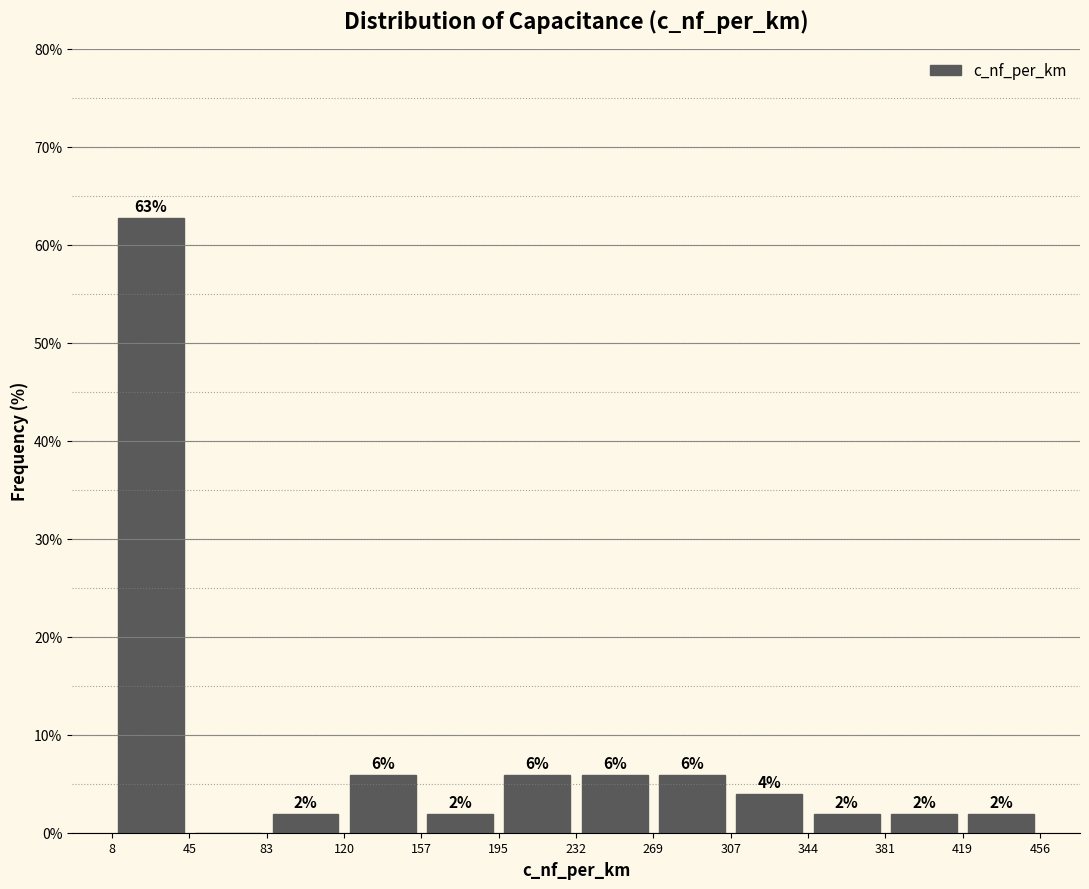

Over which range of the x-axis is the bar tallest?

8 to 45